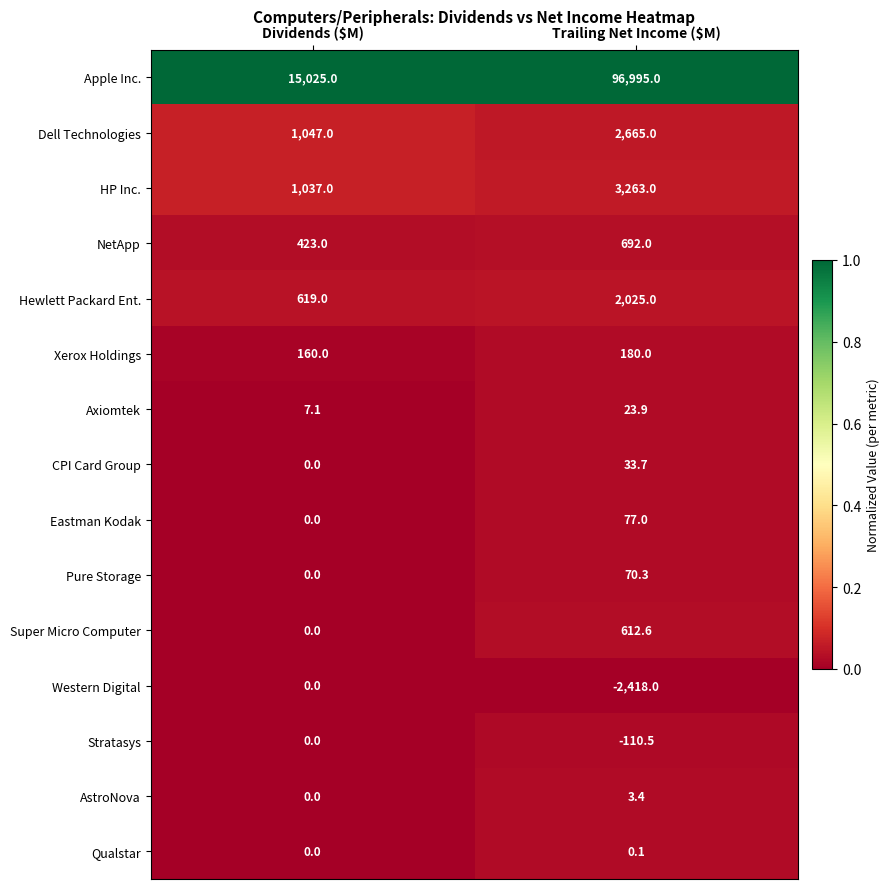

At which category is the sum across all series the highest?

Trailing Net Income ($M)